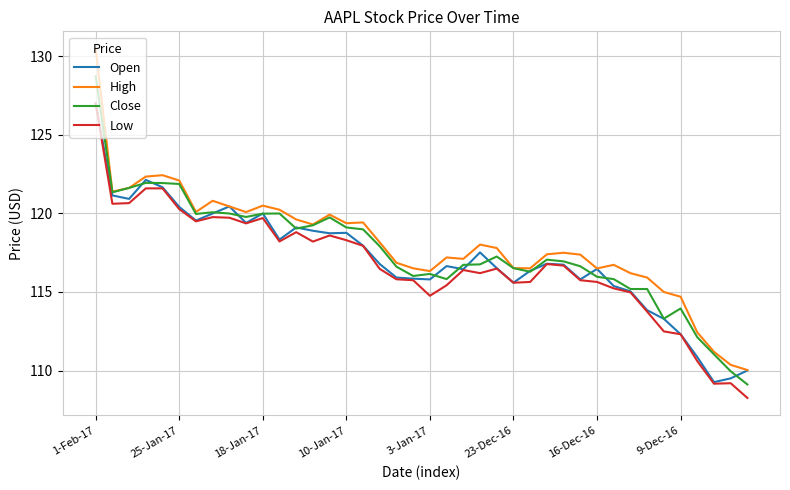

What is the maximum value shown in the chart?

130.5